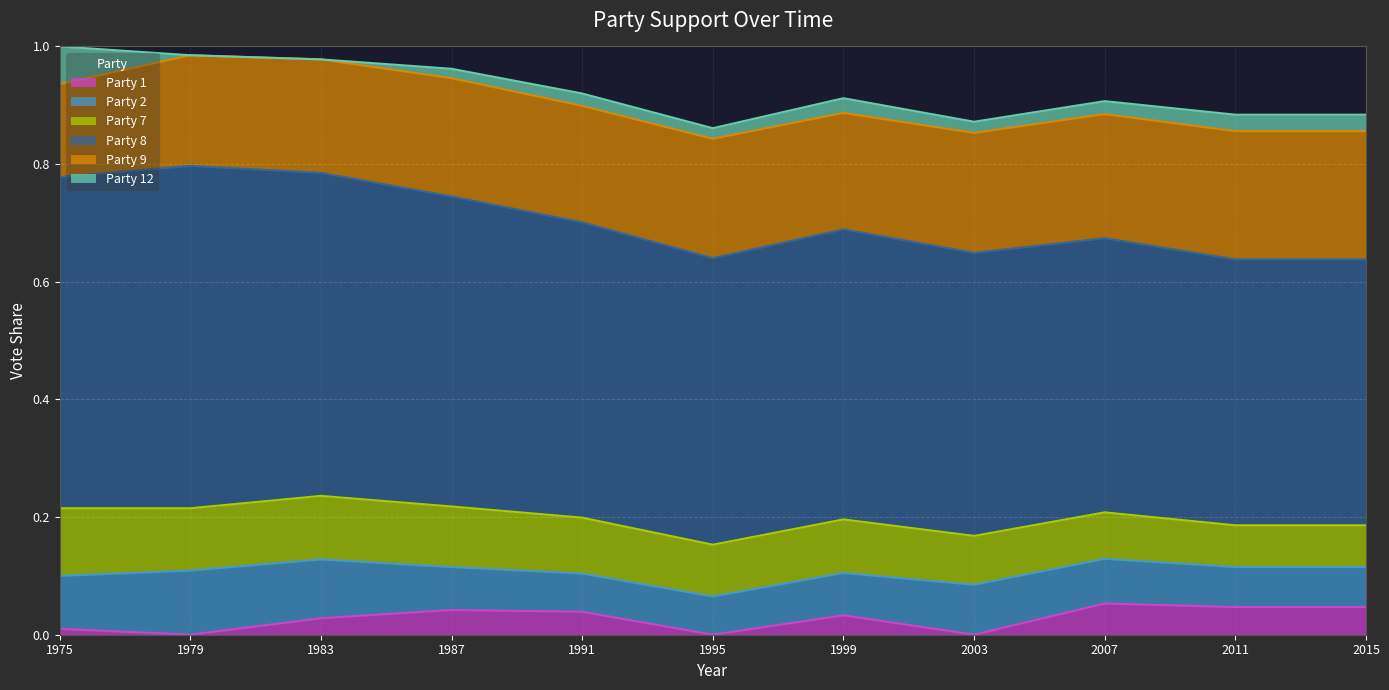

True or false: Party 8 and Party 12 cross at least once.

False